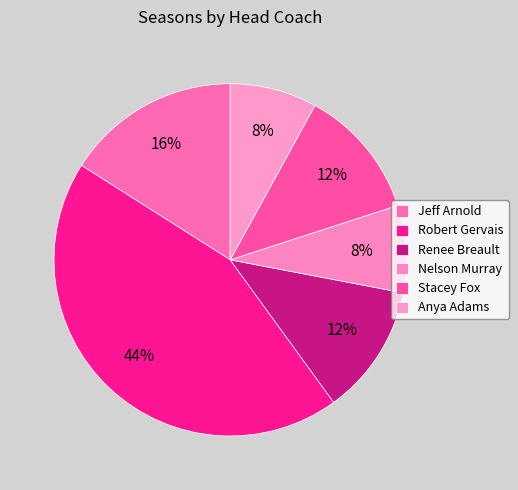

Does Nelson Murray represent more than half of the total?

No